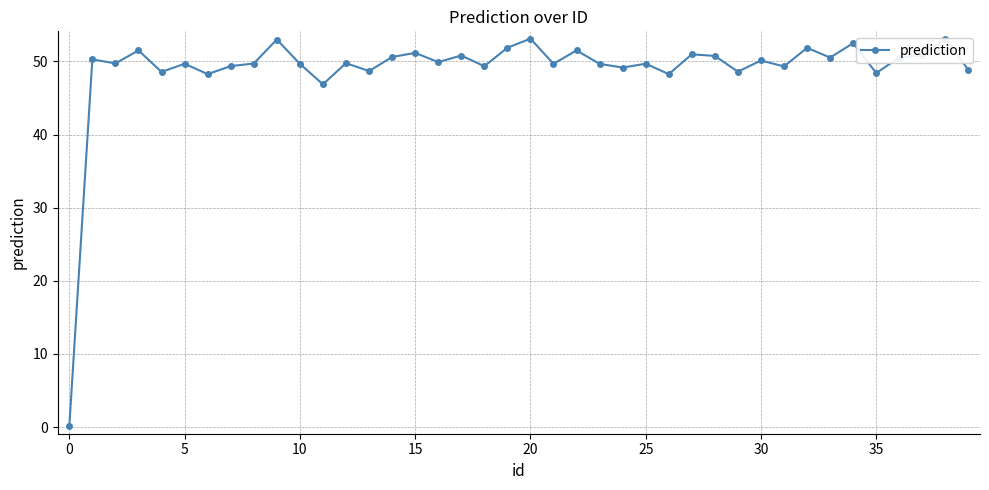

True or false: there are more than 2 points higher than both neighbors.

True